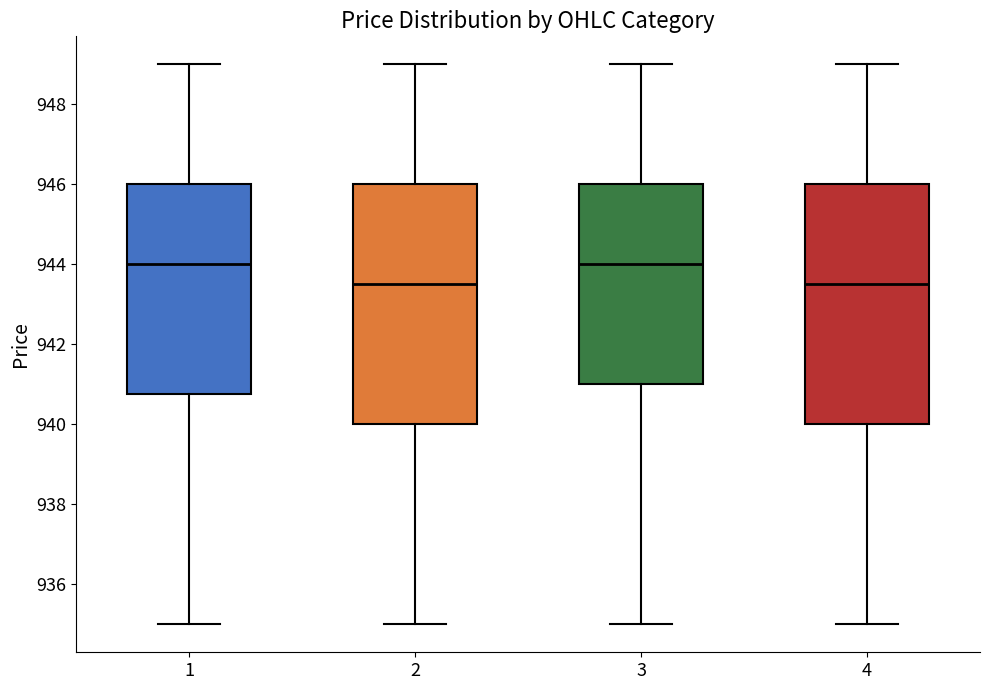

Reading left to right, read every box against the y-axis: the position of its median line, the range the box covers, and the ends of its whiskers. The values are not printed on the chart, so give them approximately, as read against the axis.

1: median 944.0, box 940.8 to 946.0, whiskers 935.0 to 949.0
2: median 943.6, box 940.0 to 946.0, whiskers 935.0 to 949.0
3: median 944.0, box 941.0 to 946.0, whiskers 935.0 to 949.0
4: median 943.6, box 940.0 to 946.0, whiskers 935.0 to 949.0